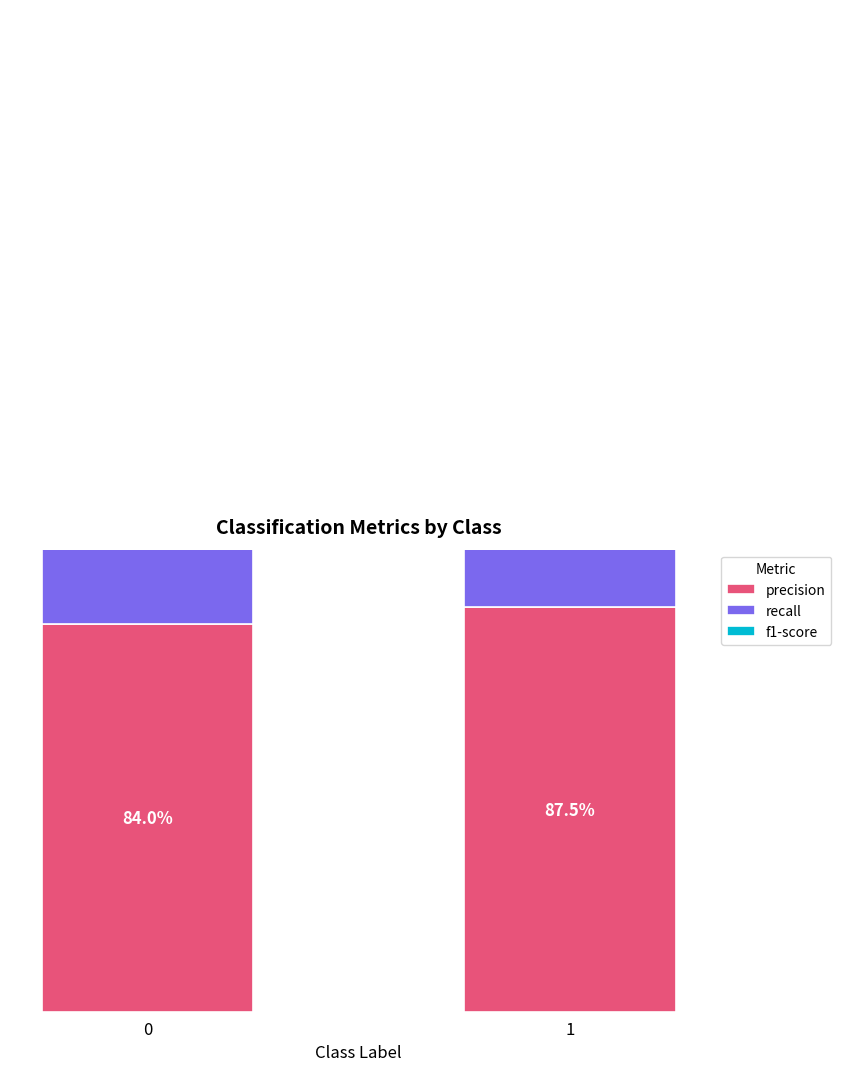

True or false: f1-score has a value of 1.2 at 0.

False